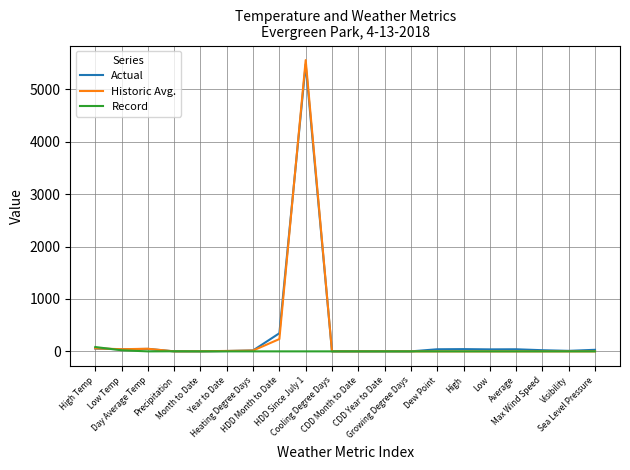

What is the highest value of the Actual series?

5477.0